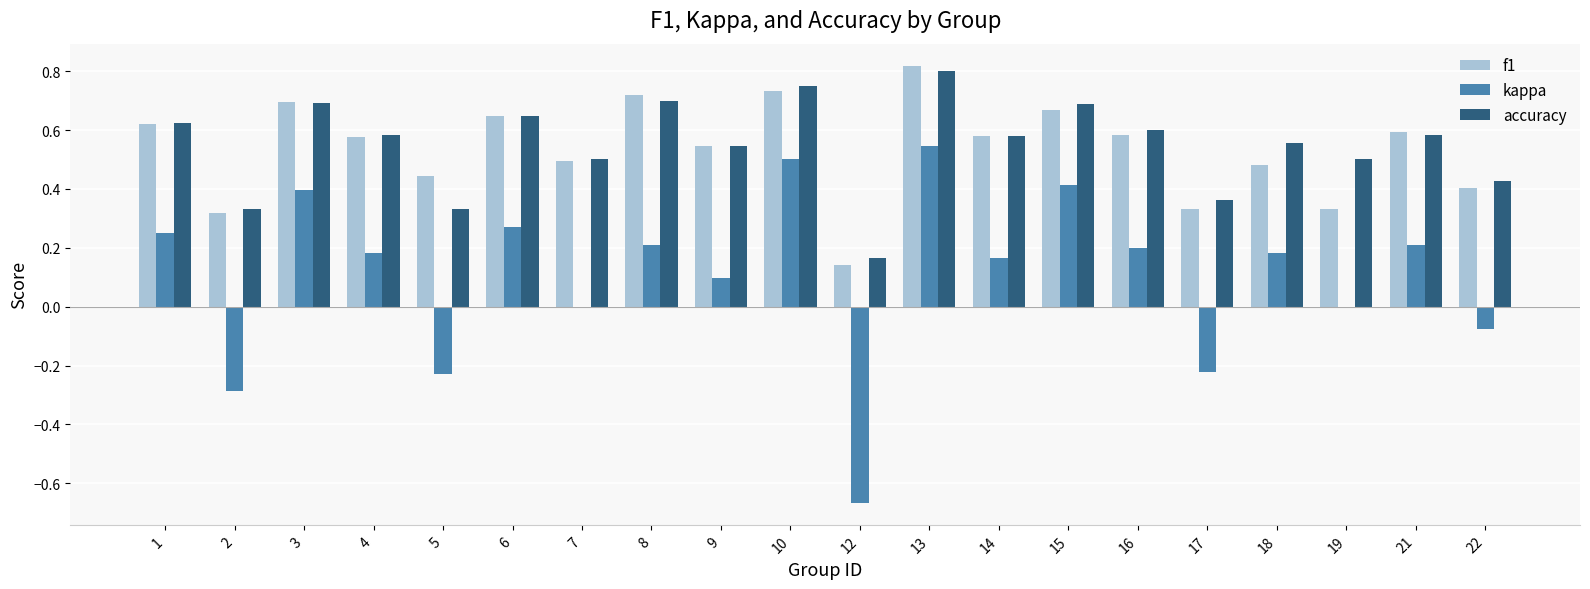

Which series changed the most between 2 and 19?

kappa